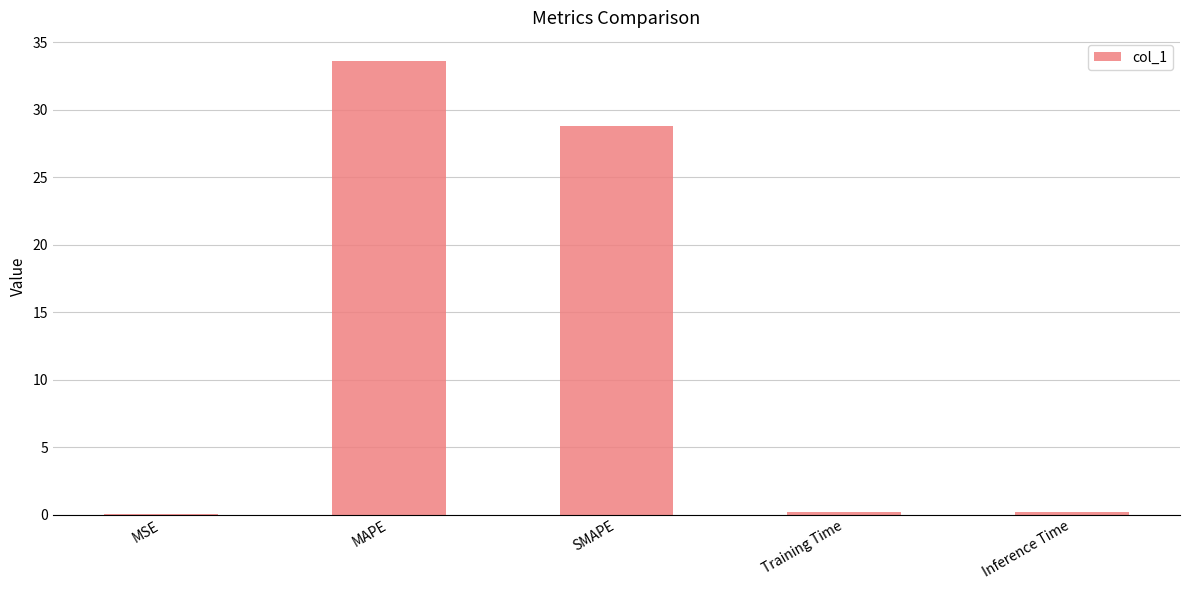

True or false: the data shows 33.6 at MAPE.

True